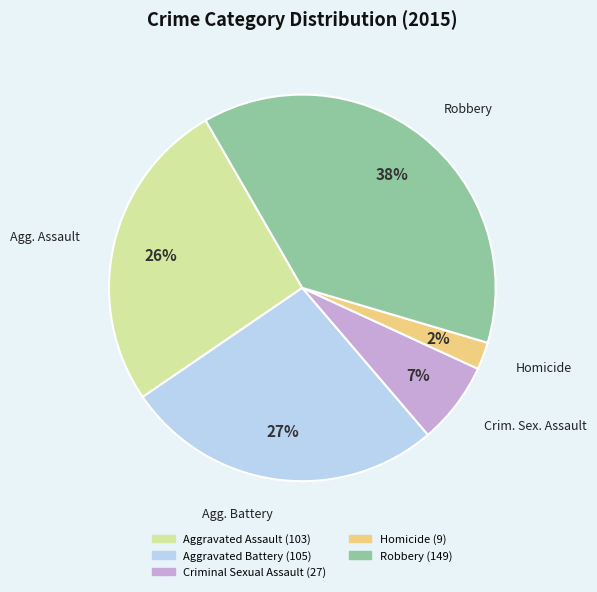

The Criminal Sexual Assault slice represents 7% of the pie. True or false?

True